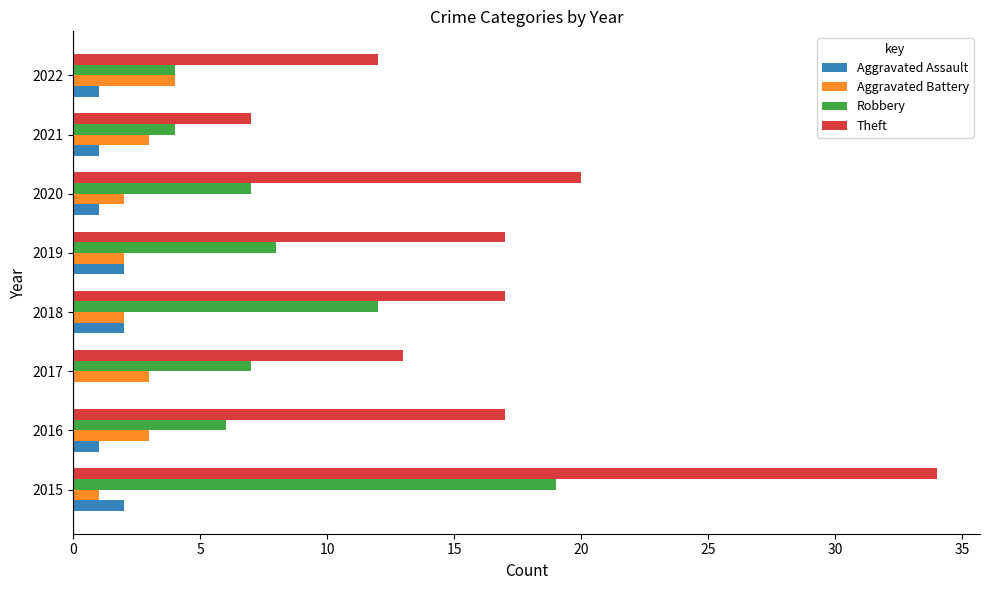

Is the value of Aggravated Battery at 2016 greater than the value of Robbery at 2016?

No